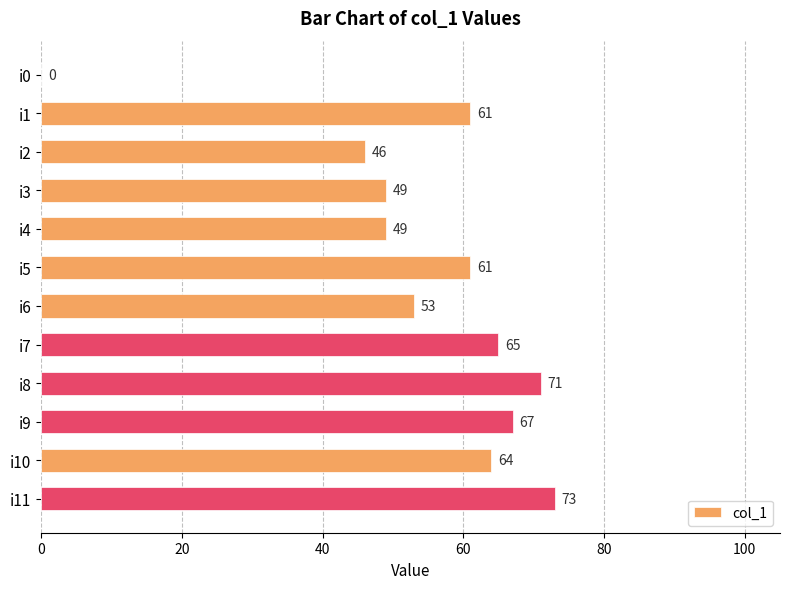

What is the sum of the values at i10 and i11?

137